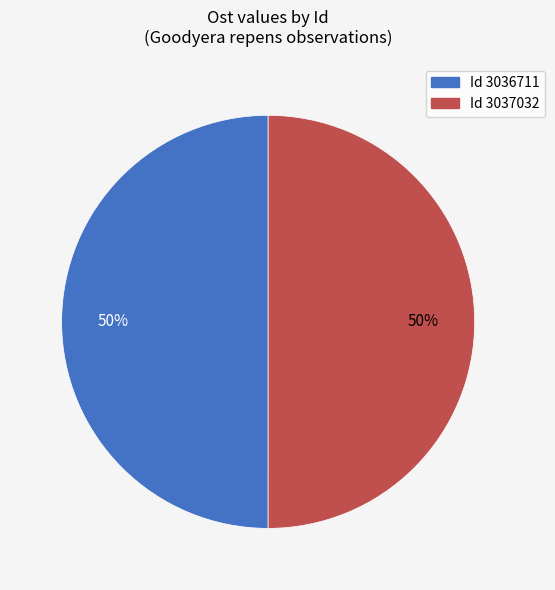

How many segments does this pie chart have?

2